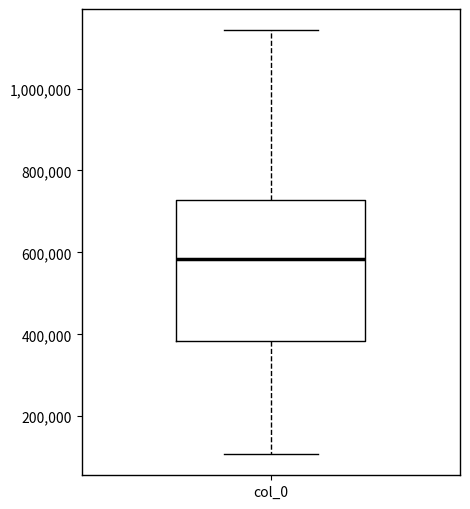

Transcribe this box plot: give where the median line is, the range the box spans, and where the two whiskers end, as read against the y-axis. The values are not printed on the chart, so give them approximately, as read against the axis.

median 580000, box 380000 to 720000, whiskers 100000 to 1140000